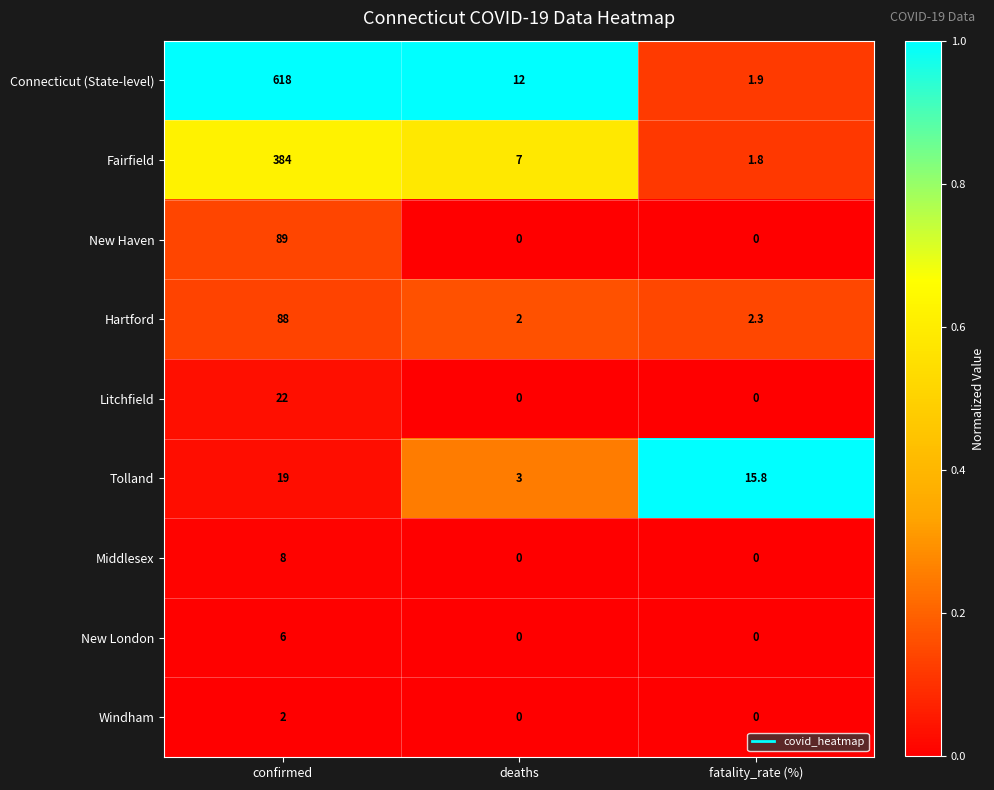

Read the Connecticut (State-level) value at fatality_rate (%).

1.9